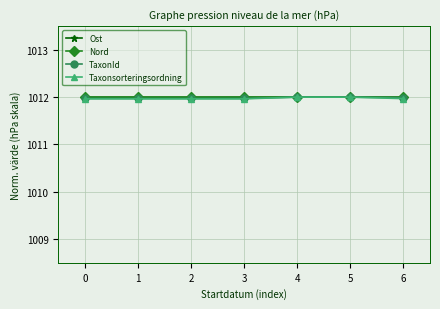

Reading right to left, list all the values displayed in this chart.

Ost: 6=1012.0	5=1012.0	4=1012.0	3=1012.0	2=1012.0	1=1012.0	0=1012.0
Nord: 6=1012.0	5=1012.0	4=1012.0	3=1012.0	2=1012.0	1=1012.0	0=1012.0
TaxonId: 6=1012.0	5=1012.0	4=1012.0	3=1012.0	2=1012.0	1=1012.0	0=1012.0
Taxonsorteringsordning: 6=1012.0	5=1012.0	4=1012.0	3=1012.0	2=1012.0	1=1012.0	0=1012.0